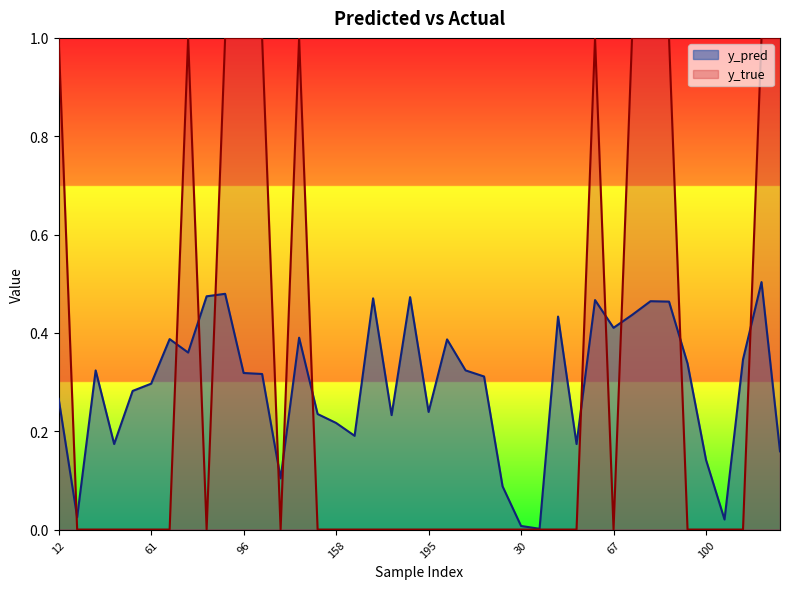

True or false: y_true and y_pred cross at least once.

True